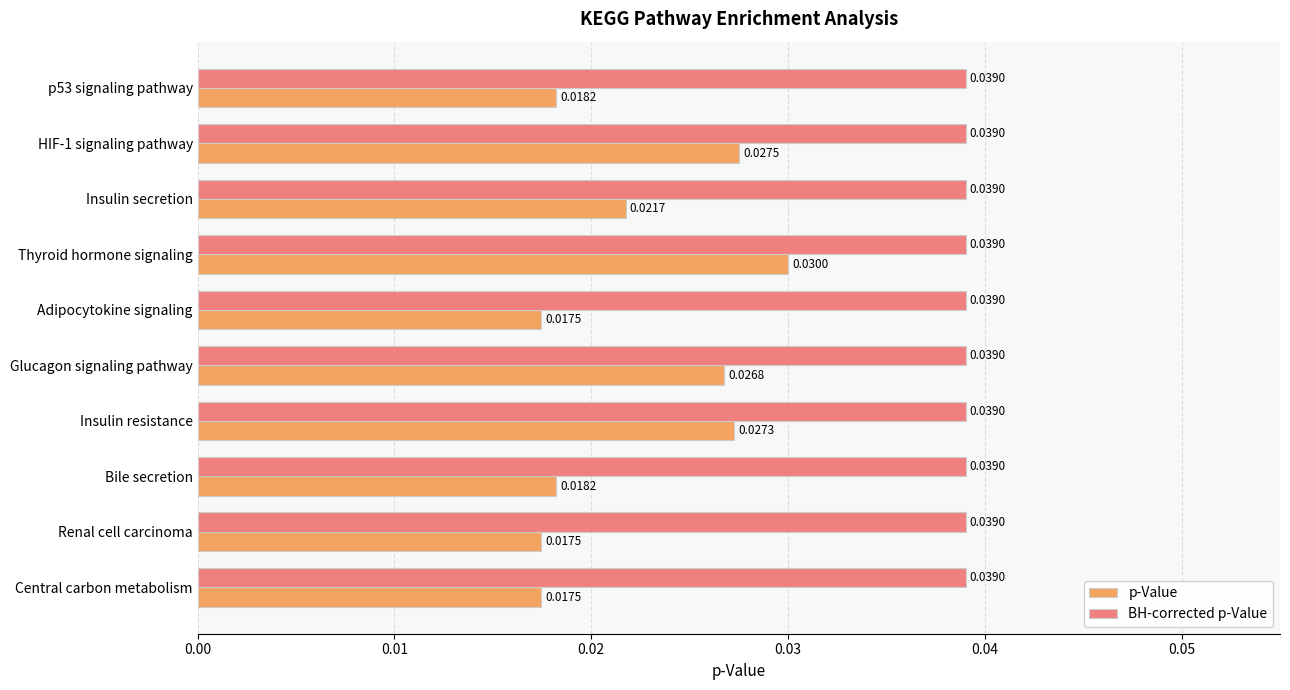

Rank the series at p53 signaling pathway from lowest to highest value.

p-Value, BH-corrected p-Value